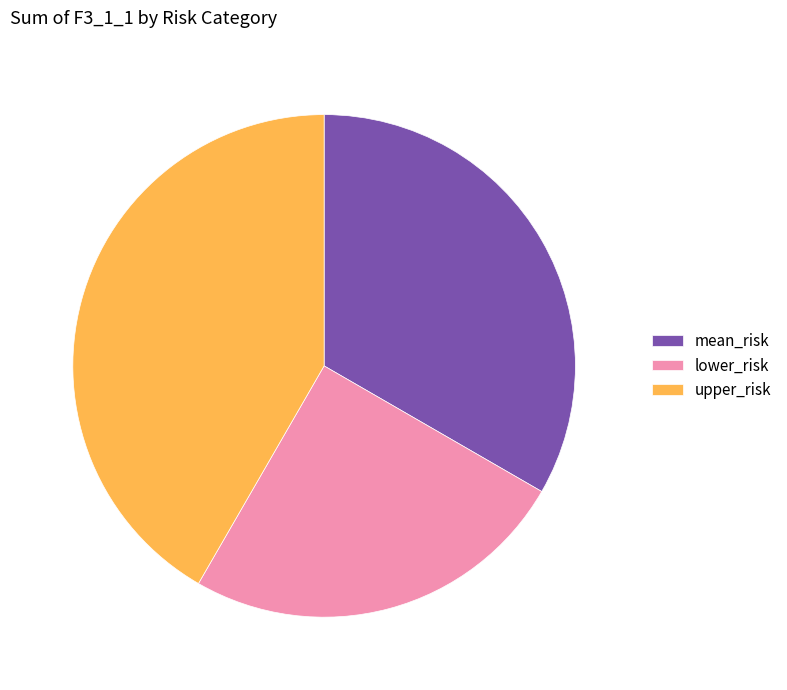

What is the ratio of the value at lower_risk to the value at upper_risk?

0.6